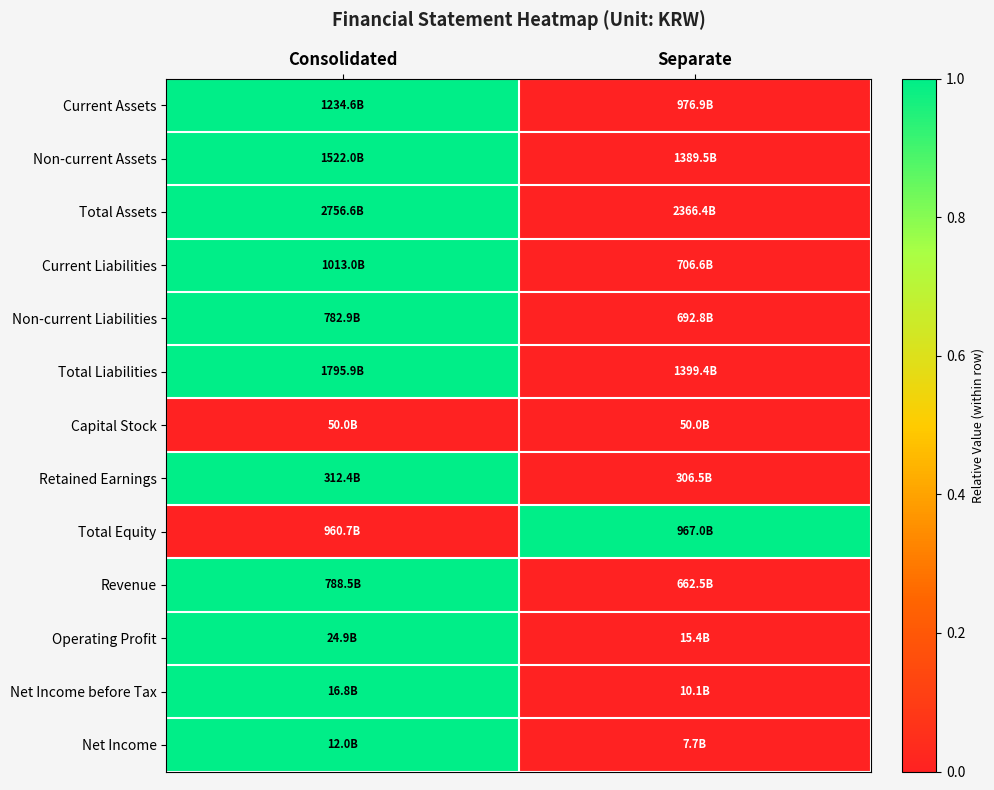

What is the total value across all series at Separate?

1